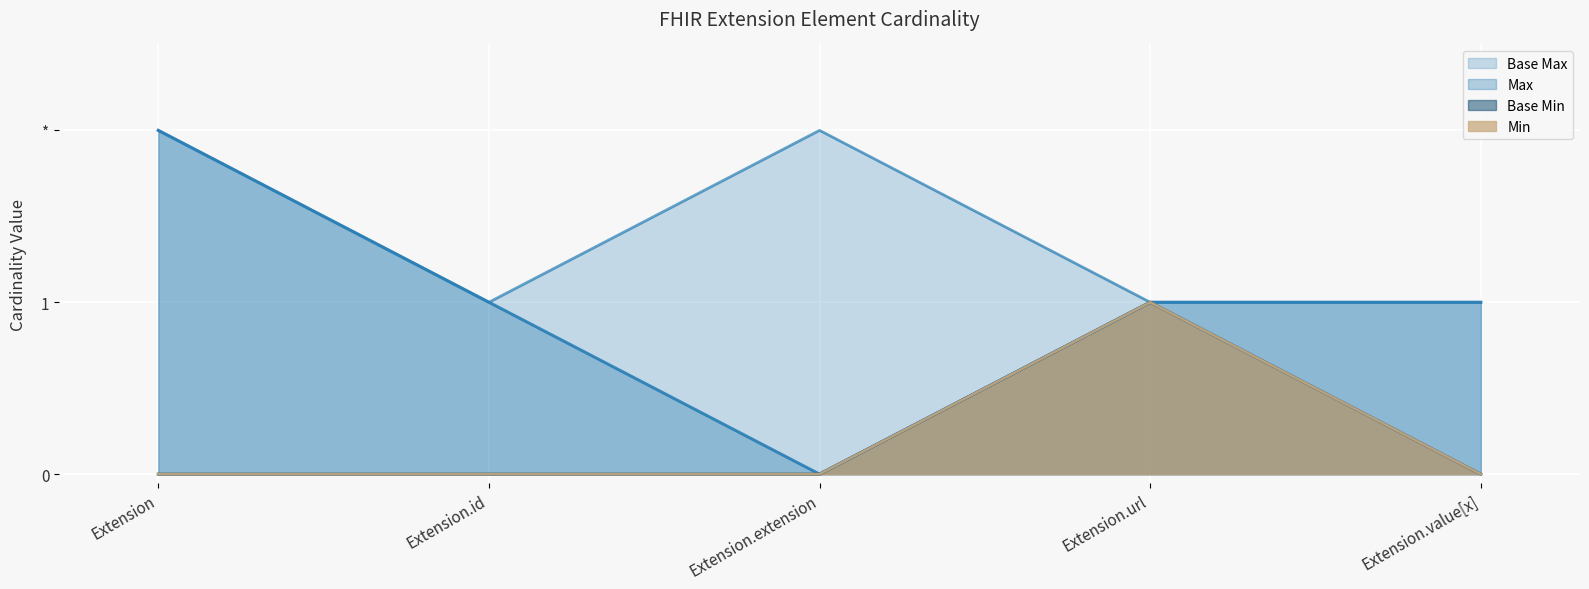

Which category has the highest value across all series?

Extension